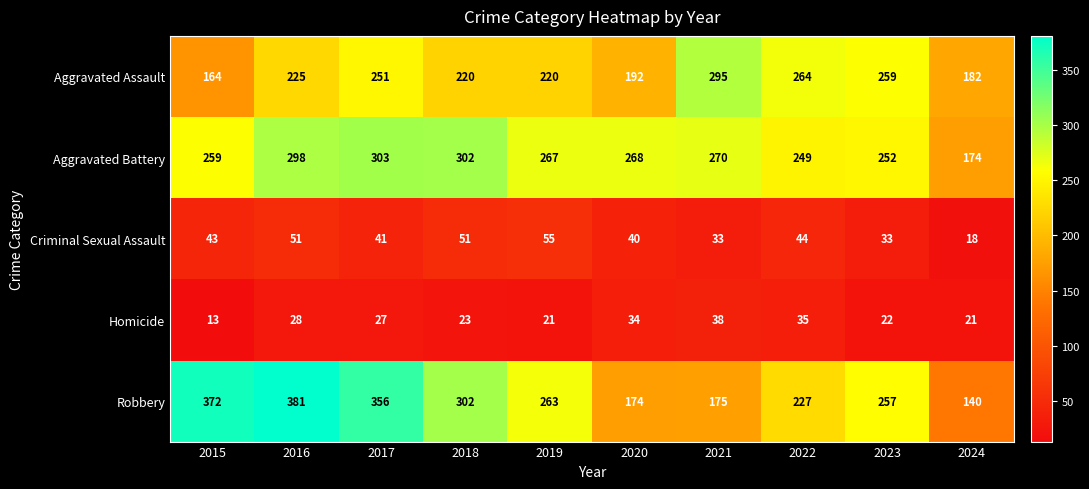

Is it true that Criminal Sexual Assault equals 33 at 2023?

True